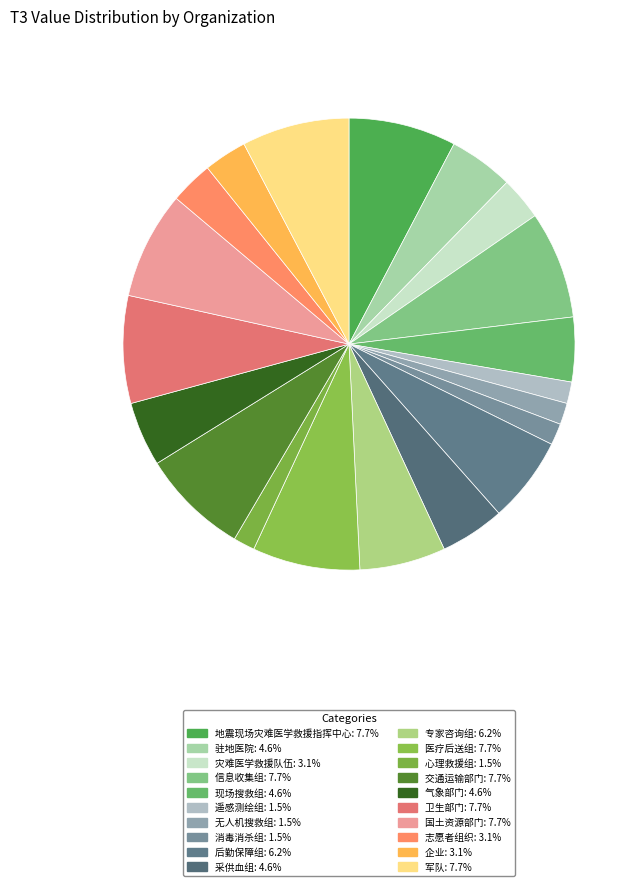

True or false: 军队 accounts for 1% of the total.

False